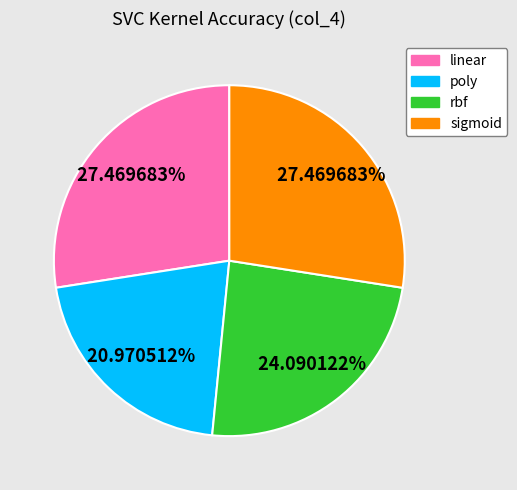

Combined, do rbf and sigmoid account for over 50%?

Yes